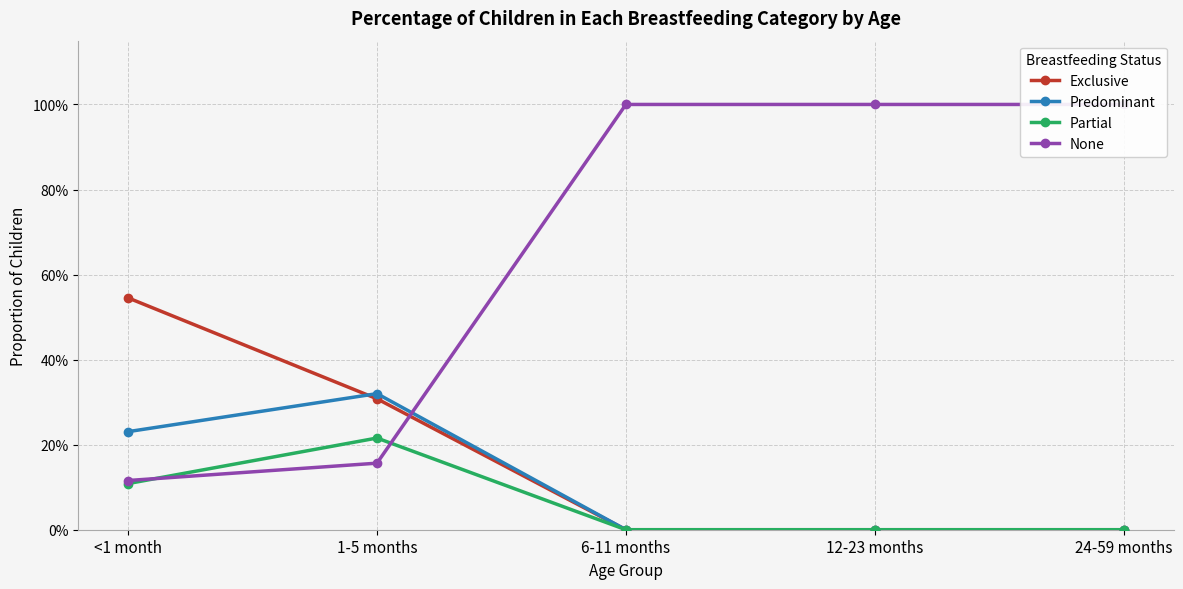

What is the value of the Exclusive point at the 2nd from the left?

0.3